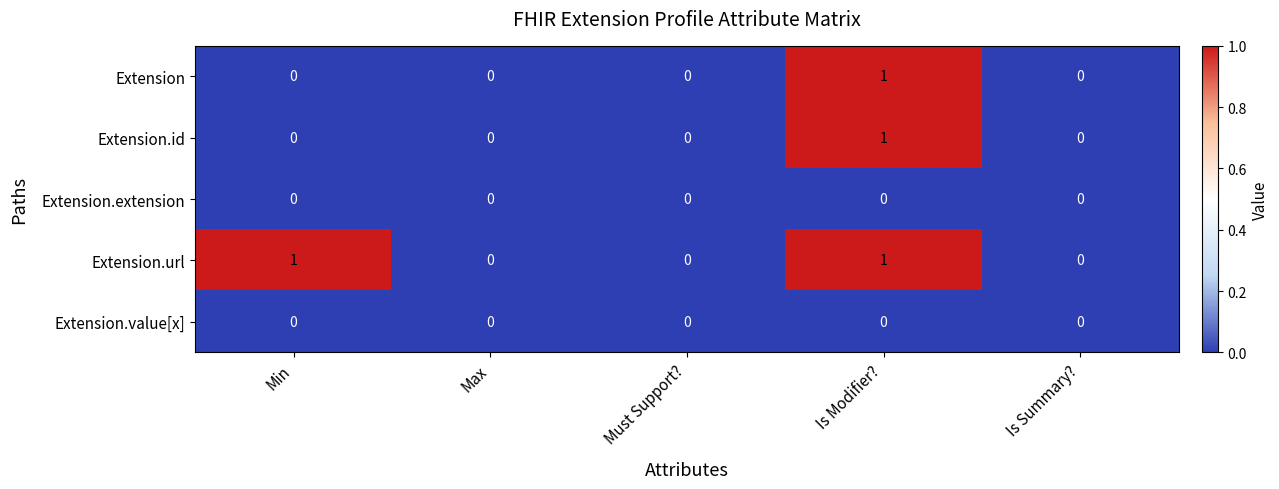

How many data points does each series have?

5